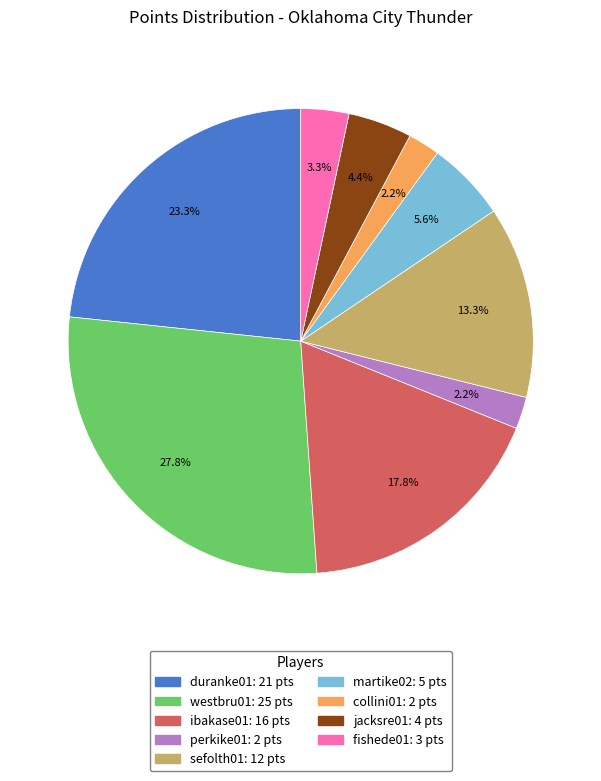

Does any single category account for the majority?

No